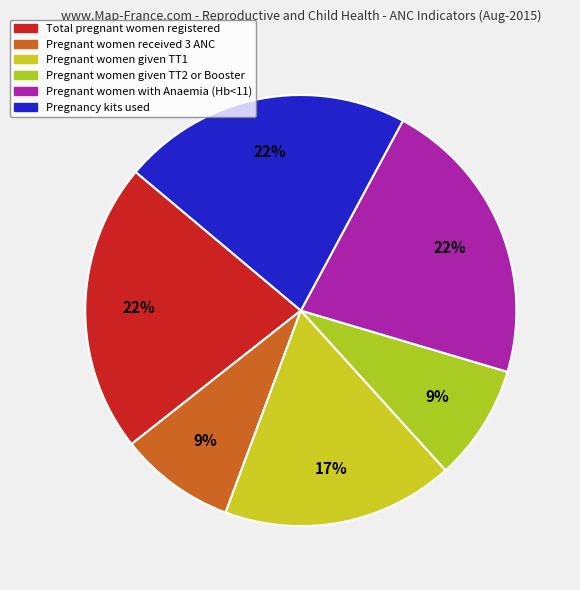

How many segments does this pie chart have?

6